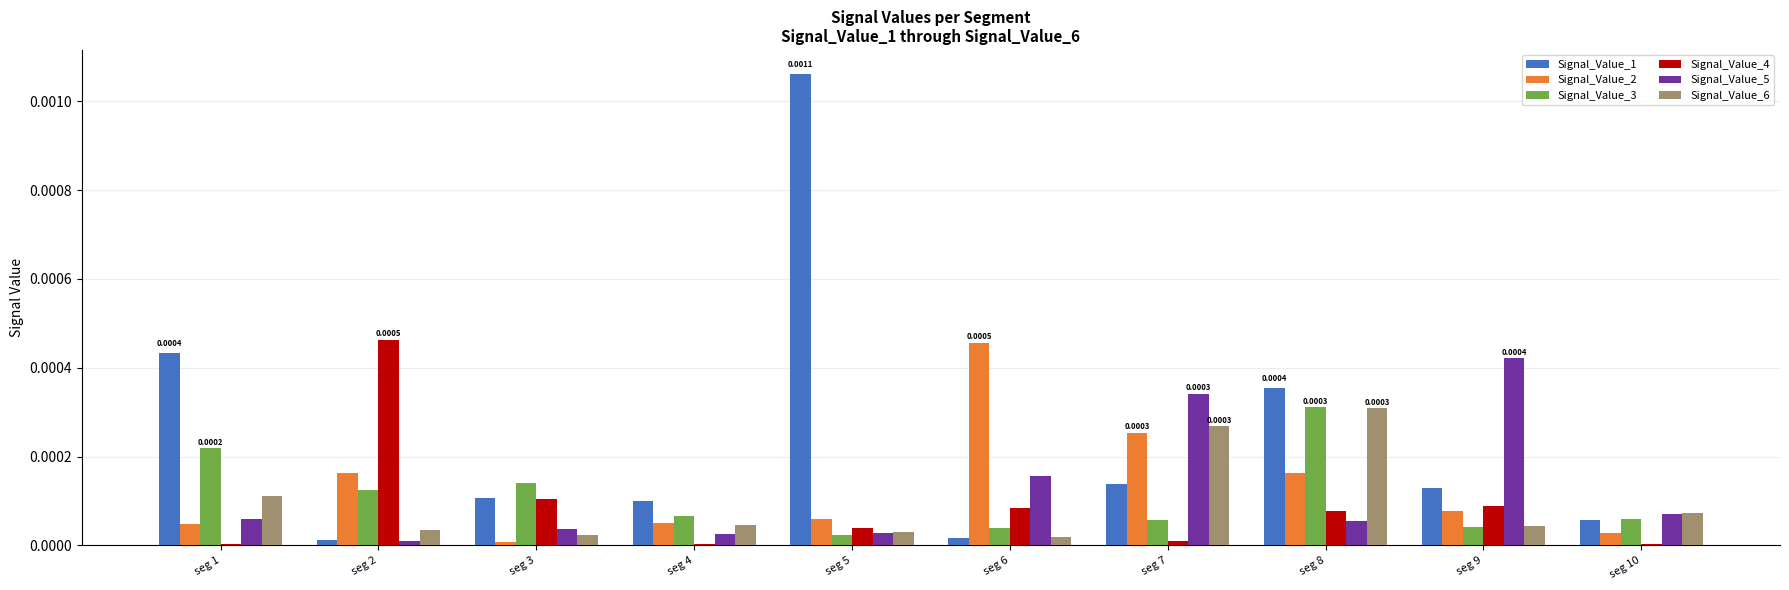

Are the bars grouped side by side (vs. stacked)?

Yes